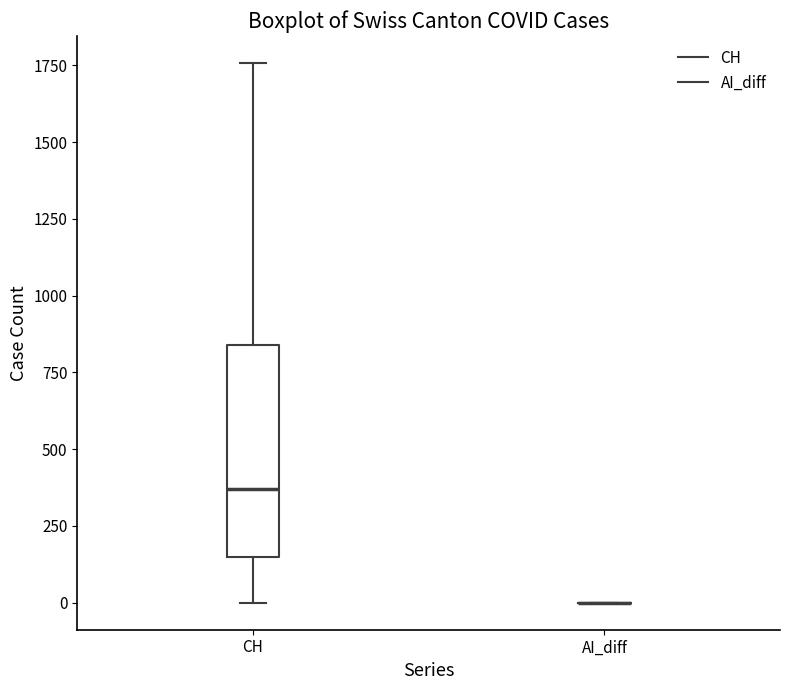

Reading left to right, transcribe this box plot: for each box, give where its median line is, the range the box spans, and where its two whiskers end, as read against the y-axis. The values are not printed on the chart, so give them approximately, as read against the axis.

CH: median 350, box 150 to 850, whiskers 0 to 1750
AI_diff: box collapsed to a line at 0, whiskers 0 to 0